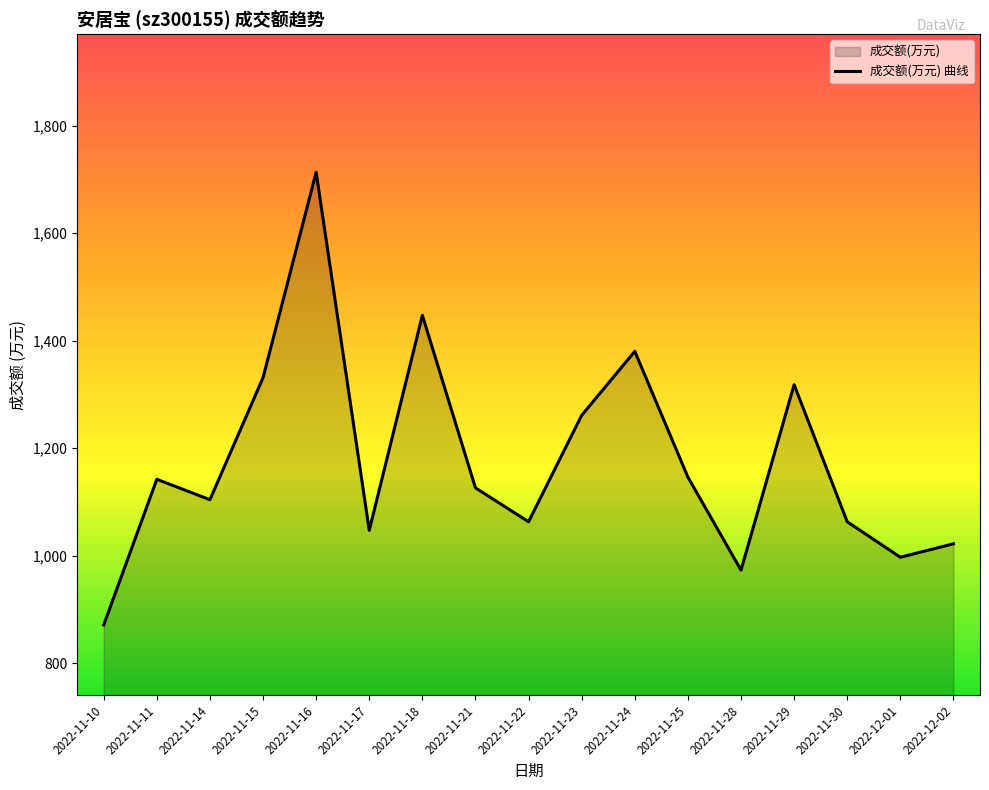

Reading left to right, what are all the values shown in this chart?

2022-11-10=871	2022-11-11=1142	2022-11-14=1104	2022-11-15=1331	2022-11-16=1713	2022-11-17=1047	2022-11-18=1447	2022-11-21=1126	2022-11-22=1063	2022-11-23=1261	2022-11-24=1380	2022-11-25=1146	2022-11-28=973	2022-11-29=1318	2022-11-30=1063	2022-12-01=997	2022-12-02=1022